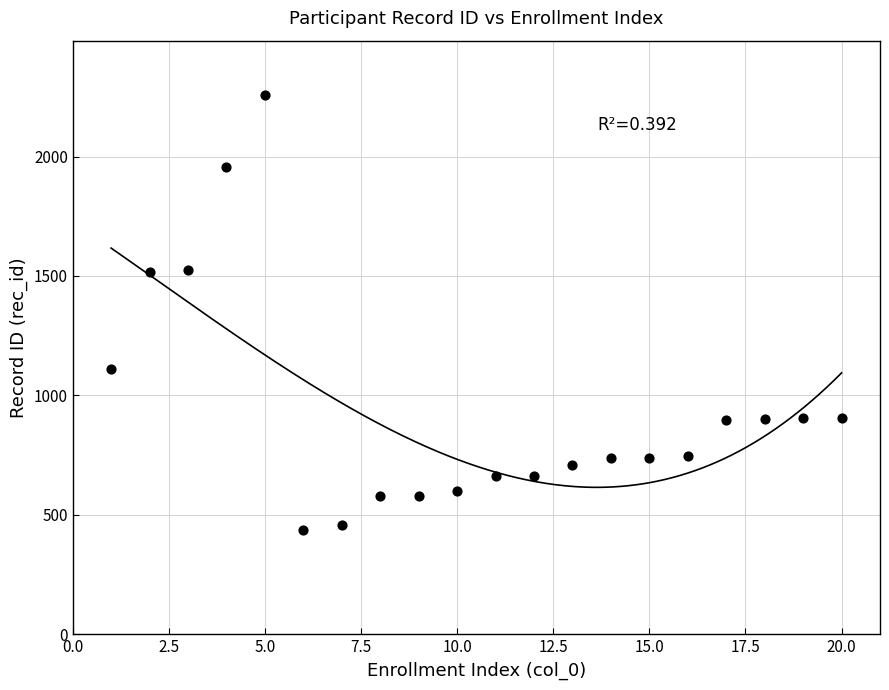

What is the range of Y values (max minus min)?

1824